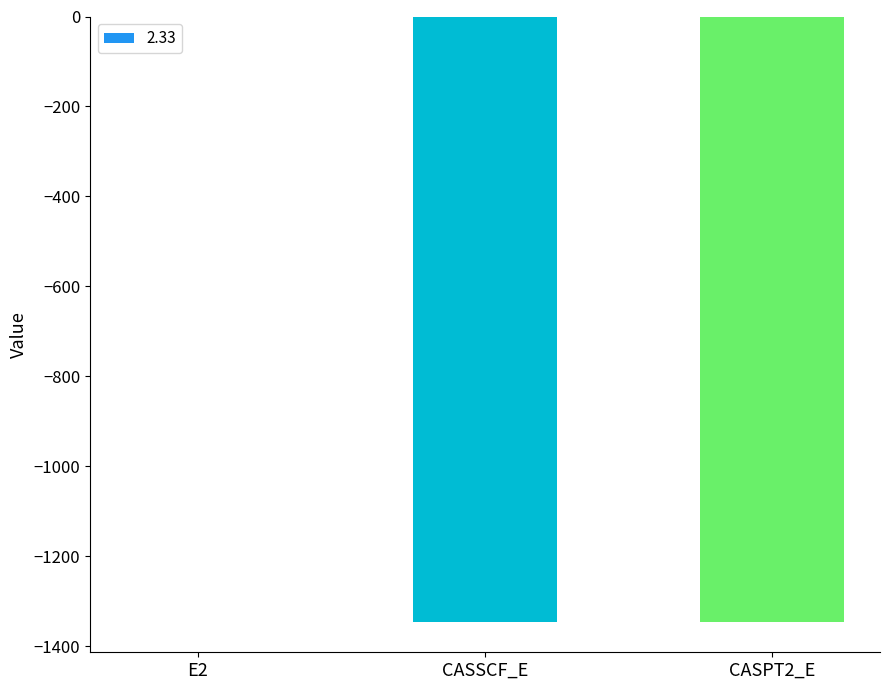

The value at CASSCF_E is -575.6. True or false?

False